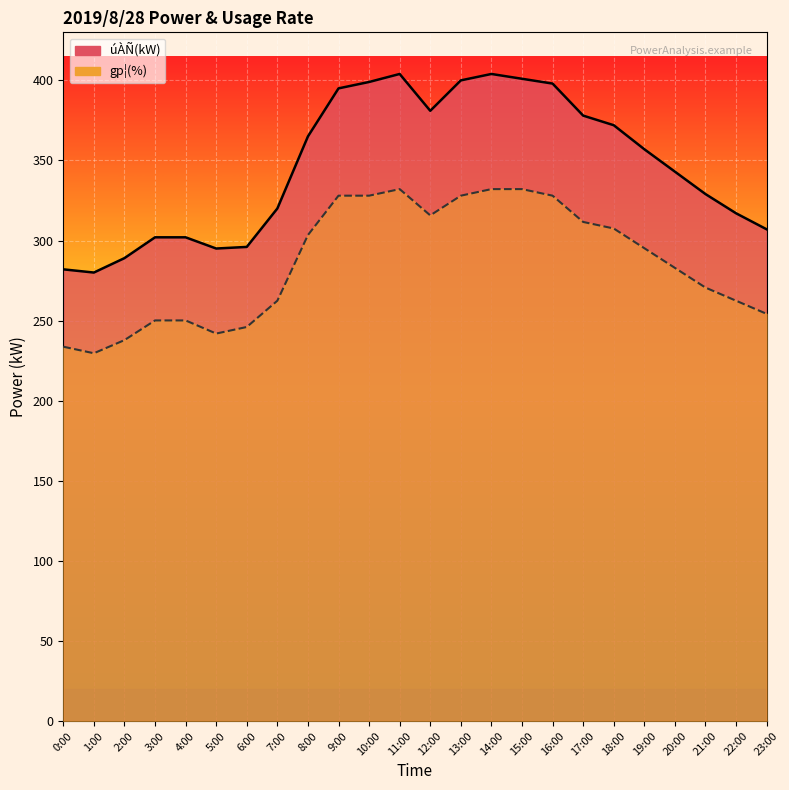

What are all the series names shown in the legend?

úÀÑ(kW) line, gp¦(%) line